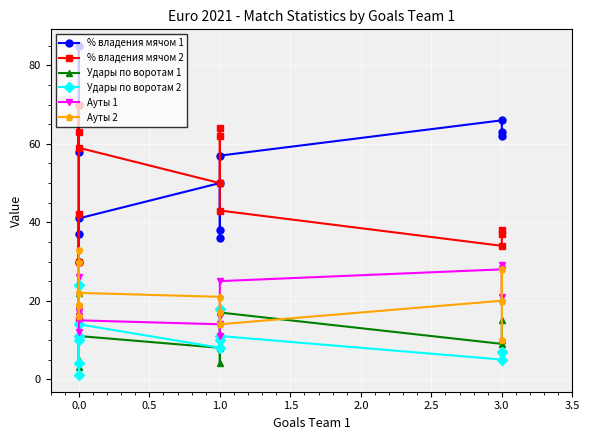

In % владения мячом 1, how many points are higher than both neighbors (excluding endpoints)?

4